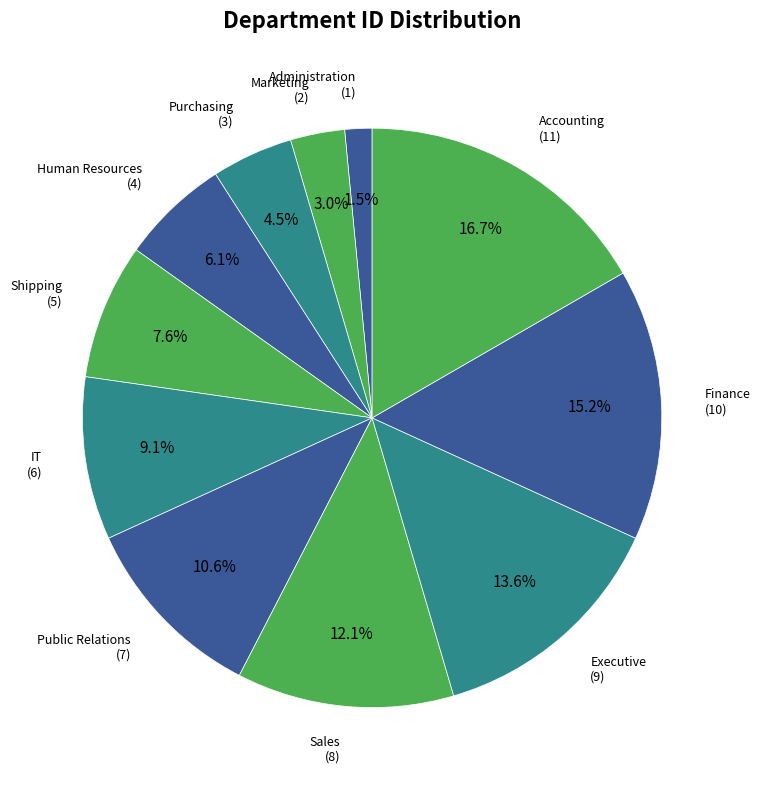

Count the number of slices in the pie.

11